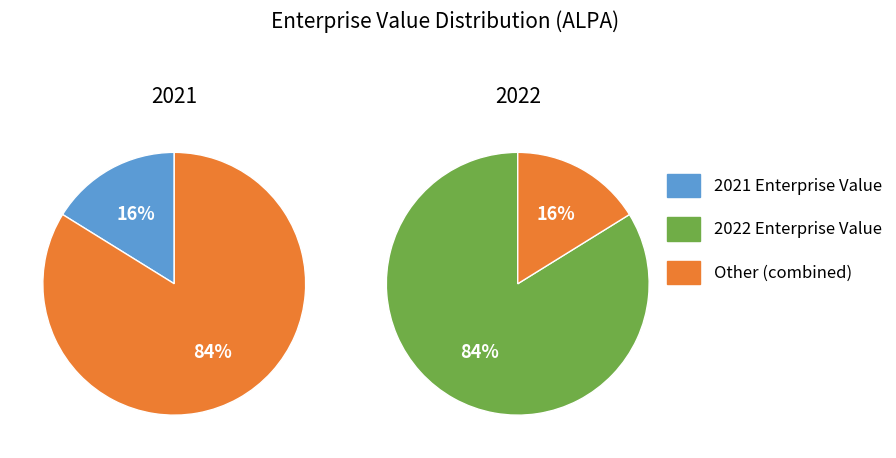

Does 2021 represent more than half of the total?

No